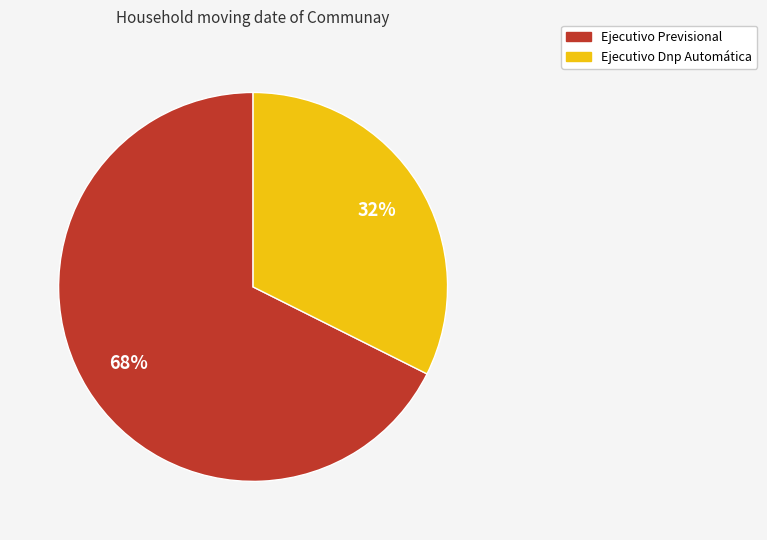

Is it true that Ejecutivo Previsional is 54% of the pie?

False